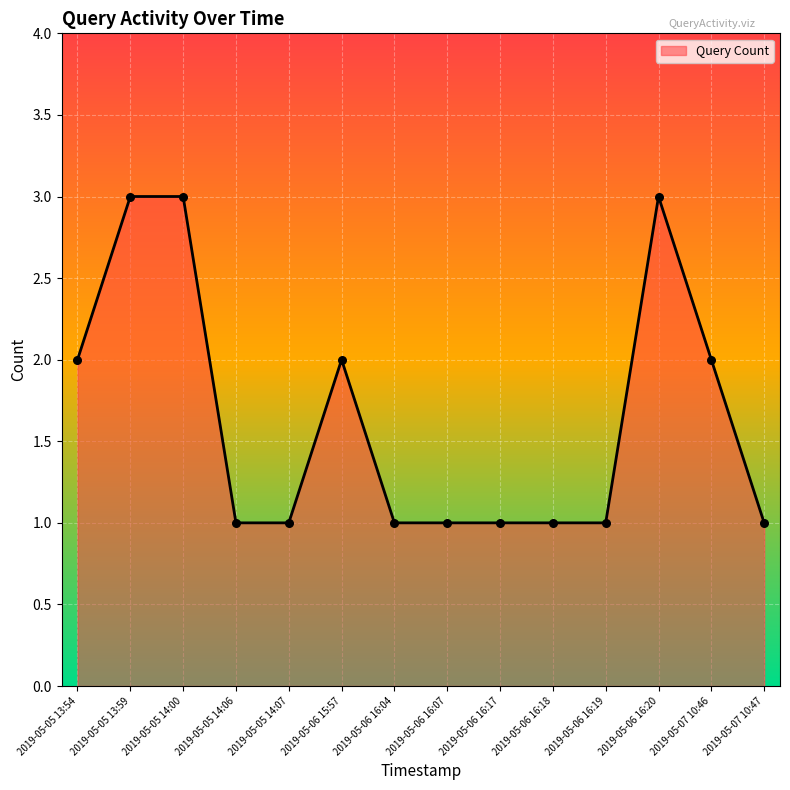

Approximately how many times larger is the value at 2019-05-06 16:17 compared to 2019-05-06 15:57?

0.5